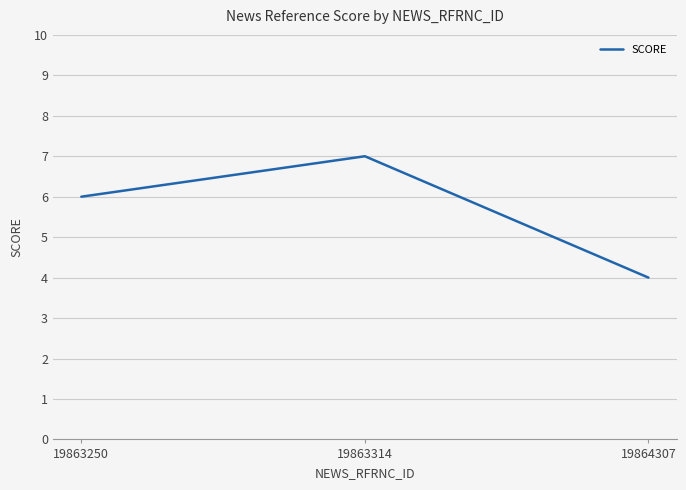

Read the value at 19864307.

4